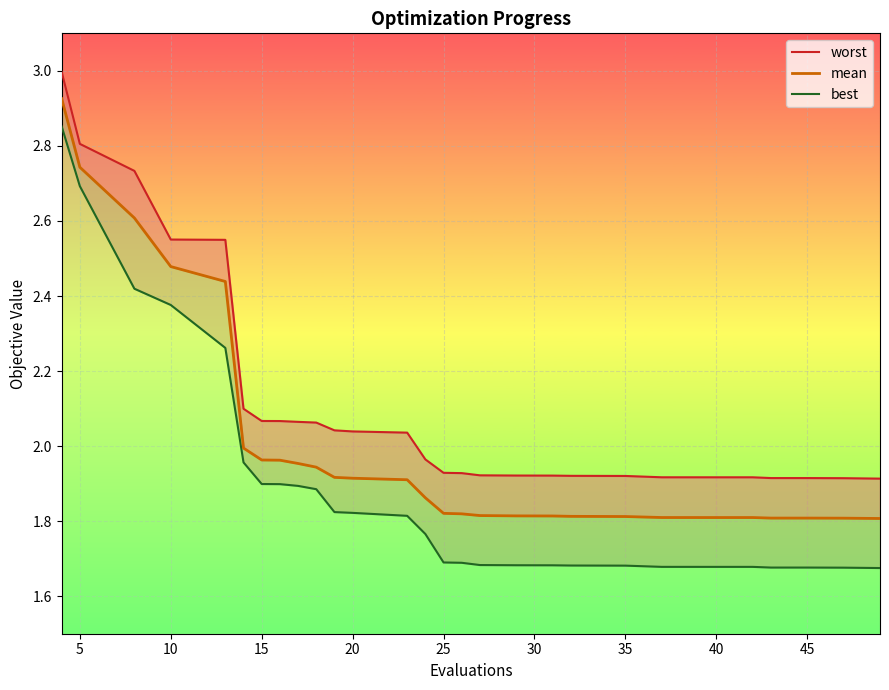

Which series has the widest spread of values?

best_line